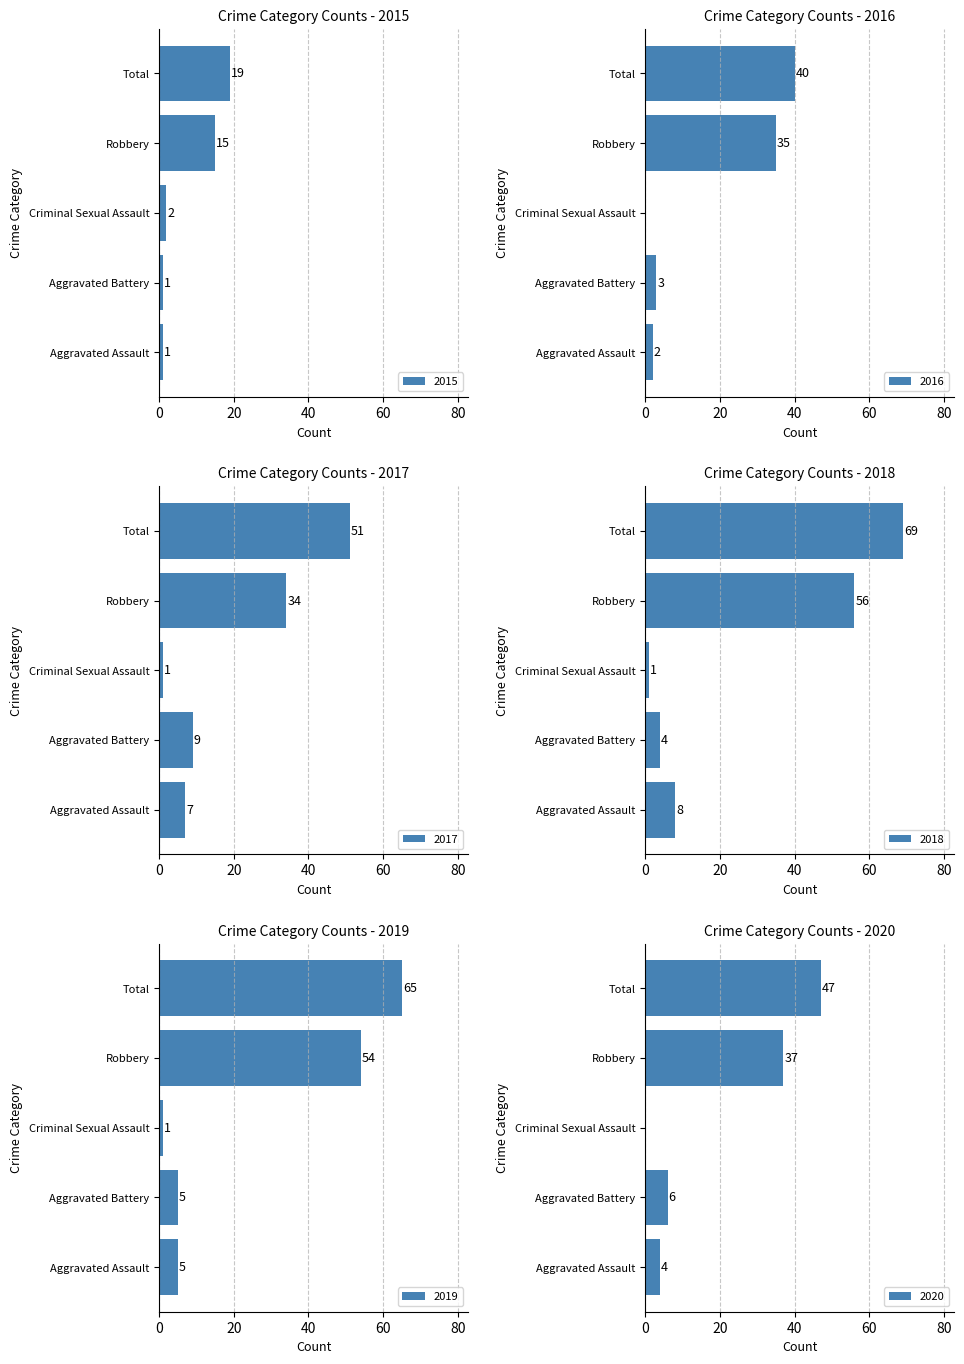

How many values in the 2017 series exceed 9?

2